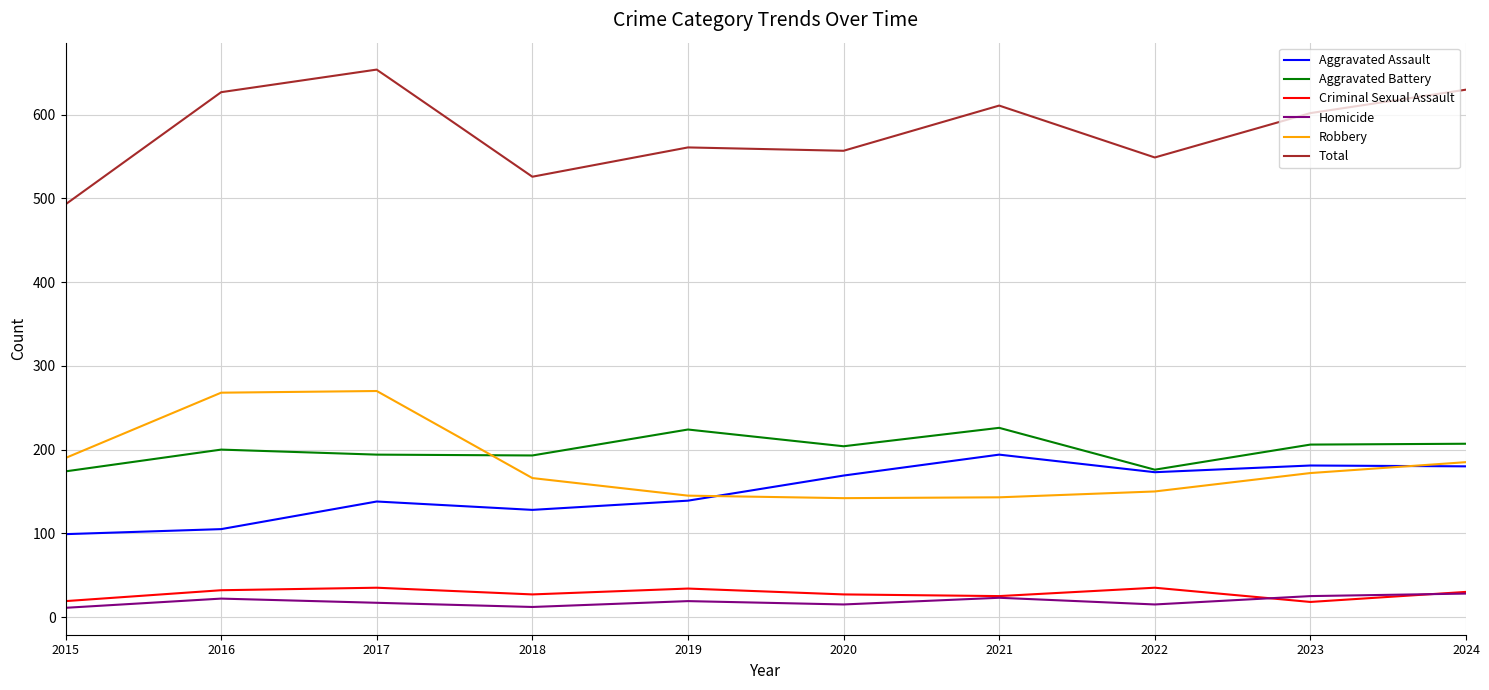

Which series changed the most between 2015 and 2021?

Total